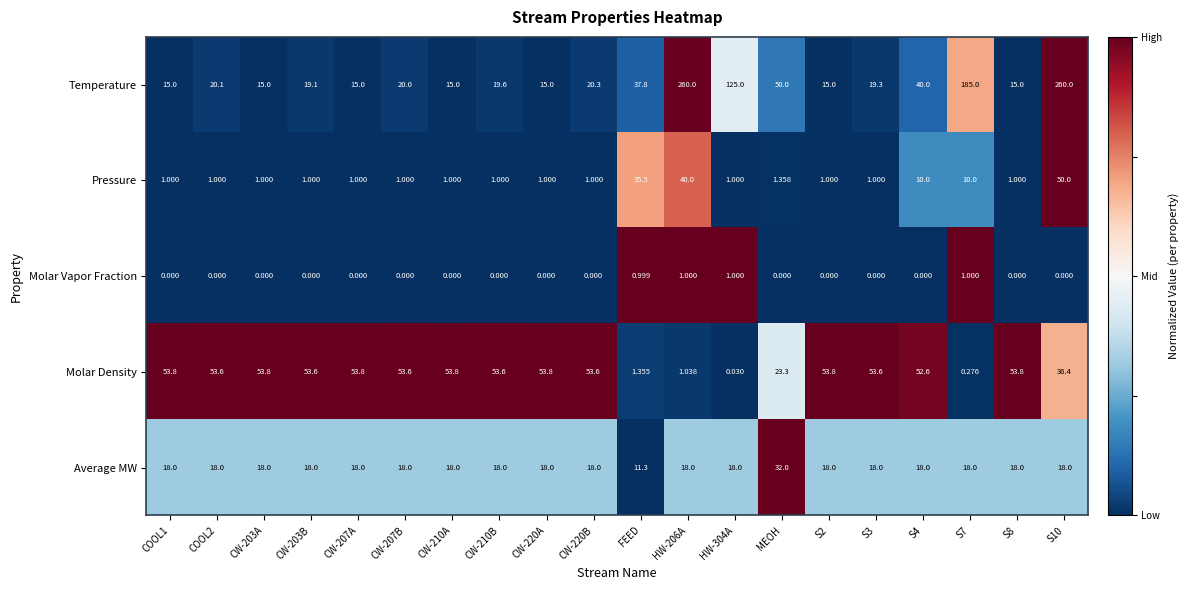

How many series are shown in this chart?

5